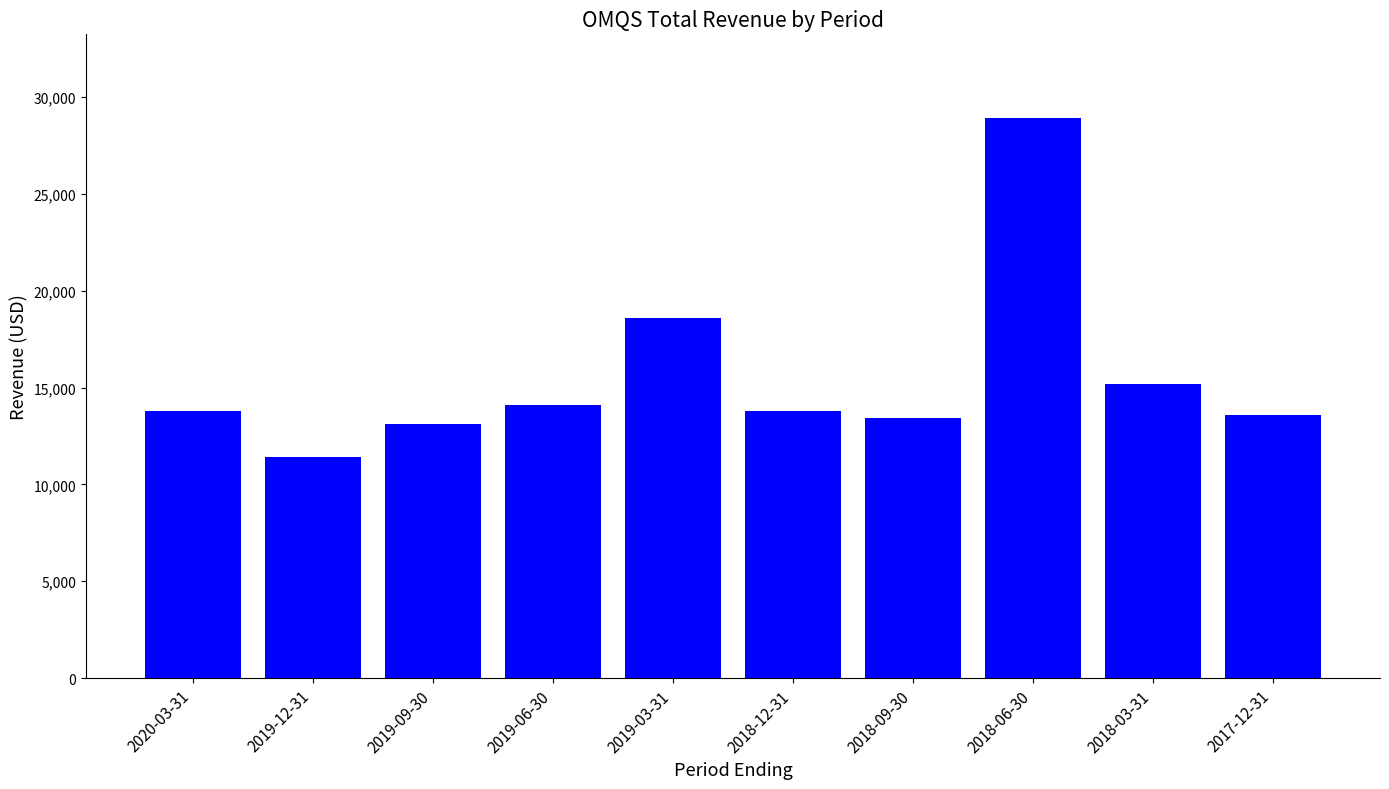

The value at 2018-03-31 is 22450. True or false?

False